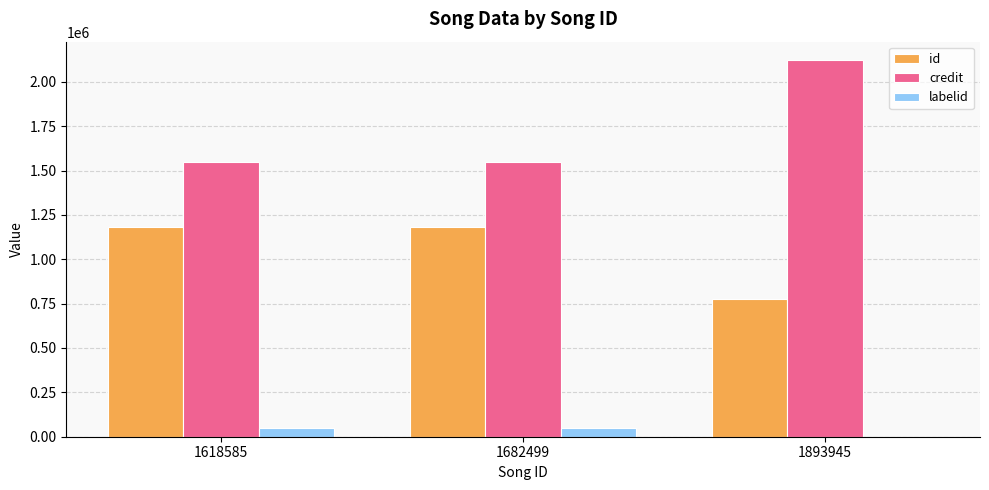

Count the number of data series in this chart.

3